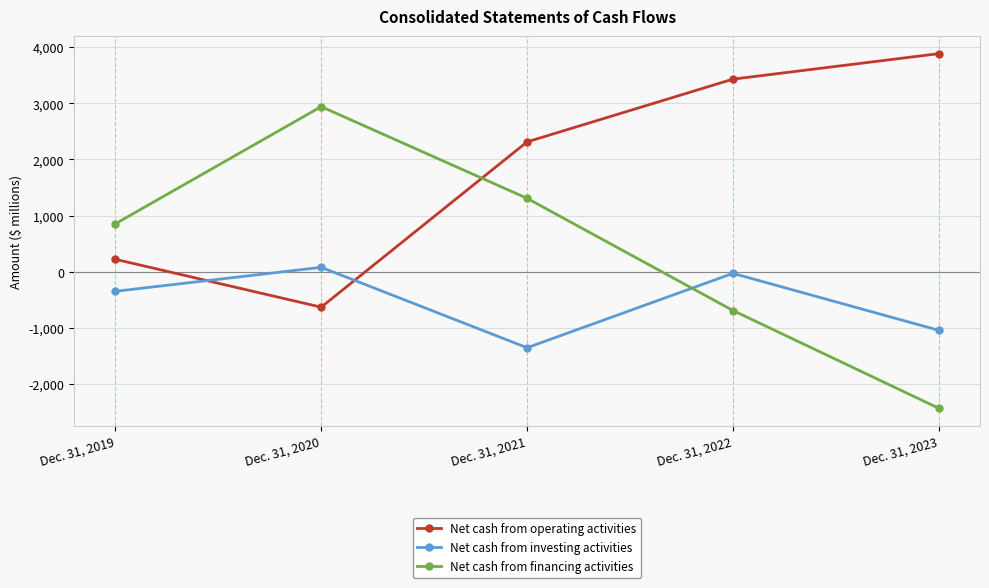

What is the sum of all Net cash from operating activities values?

9220.0